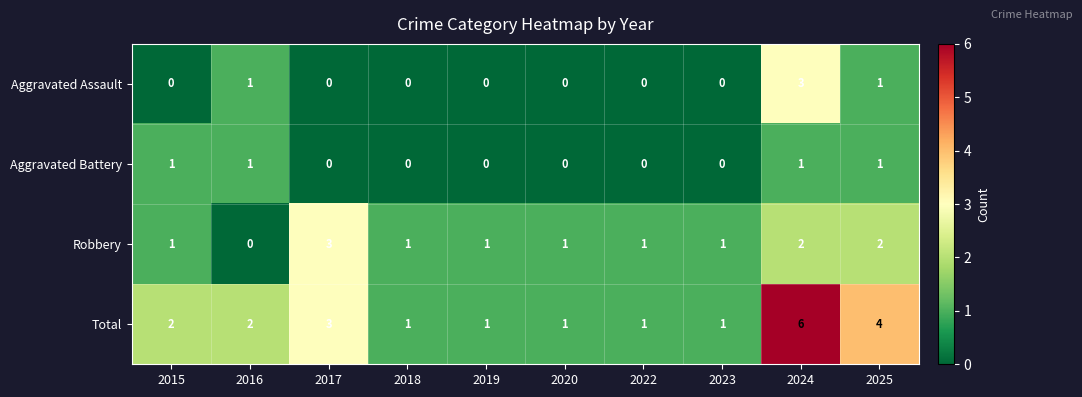

What is the total value across all series at 2017?

6